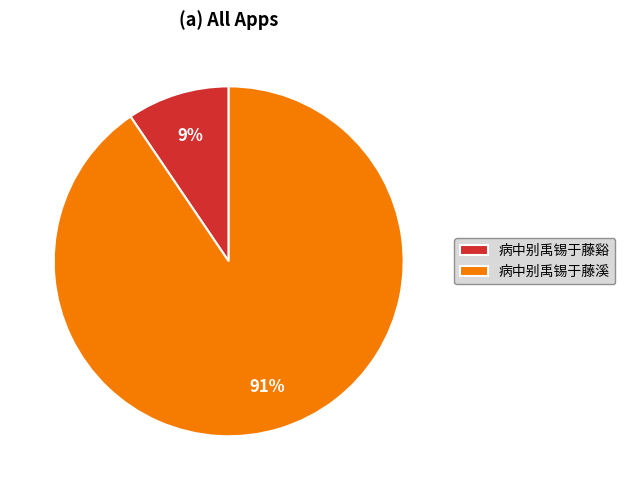

Combined, do 病中别禹锡于藤溪 and 病中别禹锡于藤谿 account for over 50%?

Yes